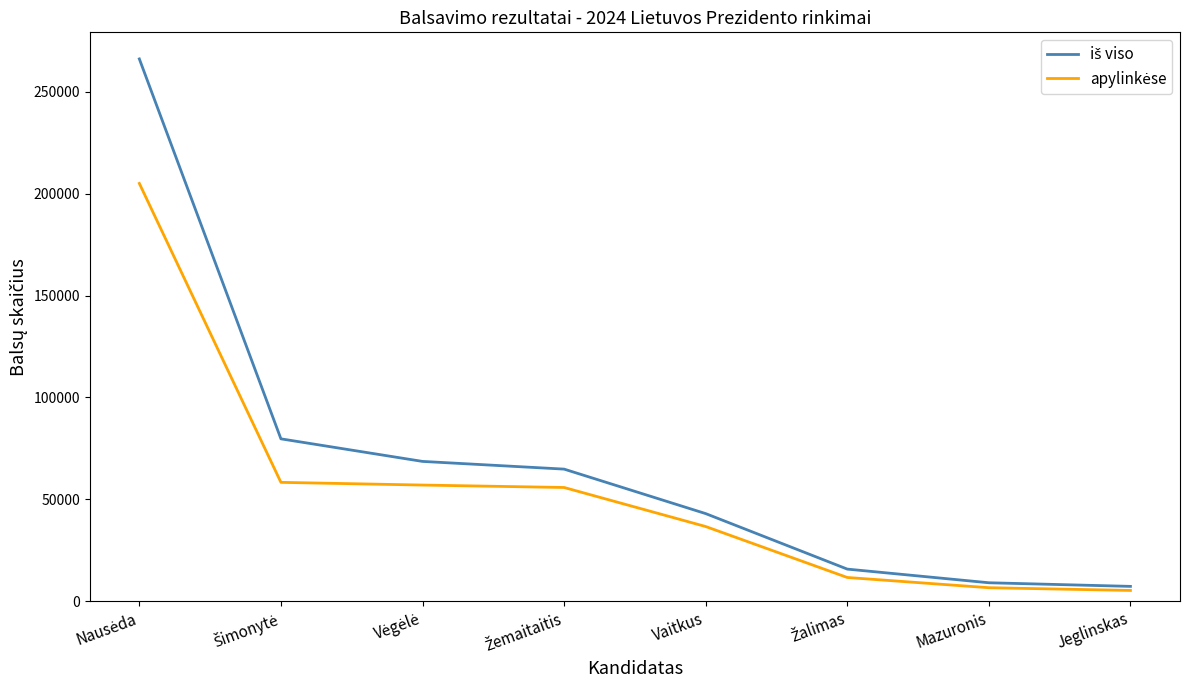

Does the chart display data point markers on the line(s)?

No